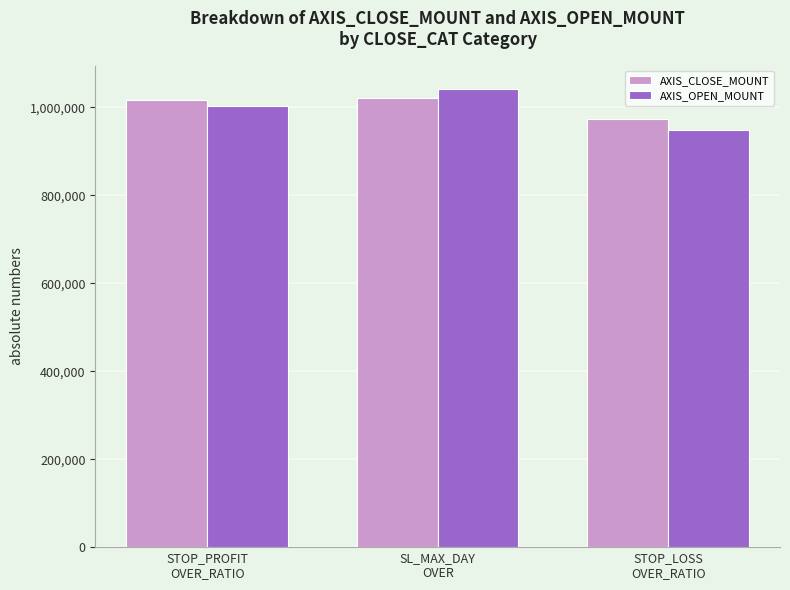

What is the label of the 2nd bar from the right?

SL_MAX_DAY
OVER